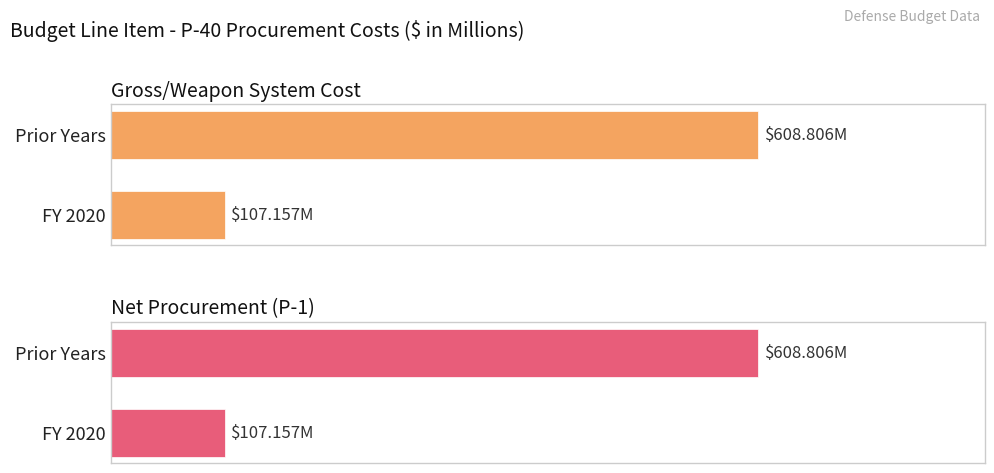

Are the bars horizontal?

Yes